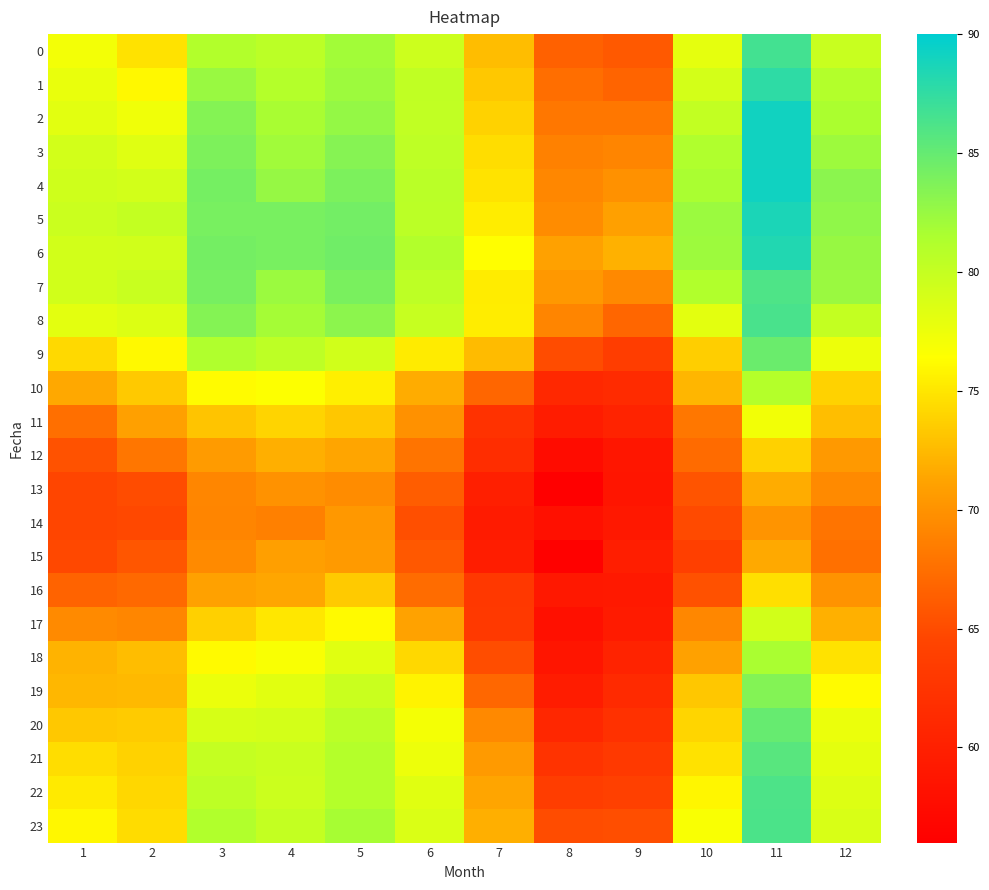

At which category is the sum across all series the highest?

11